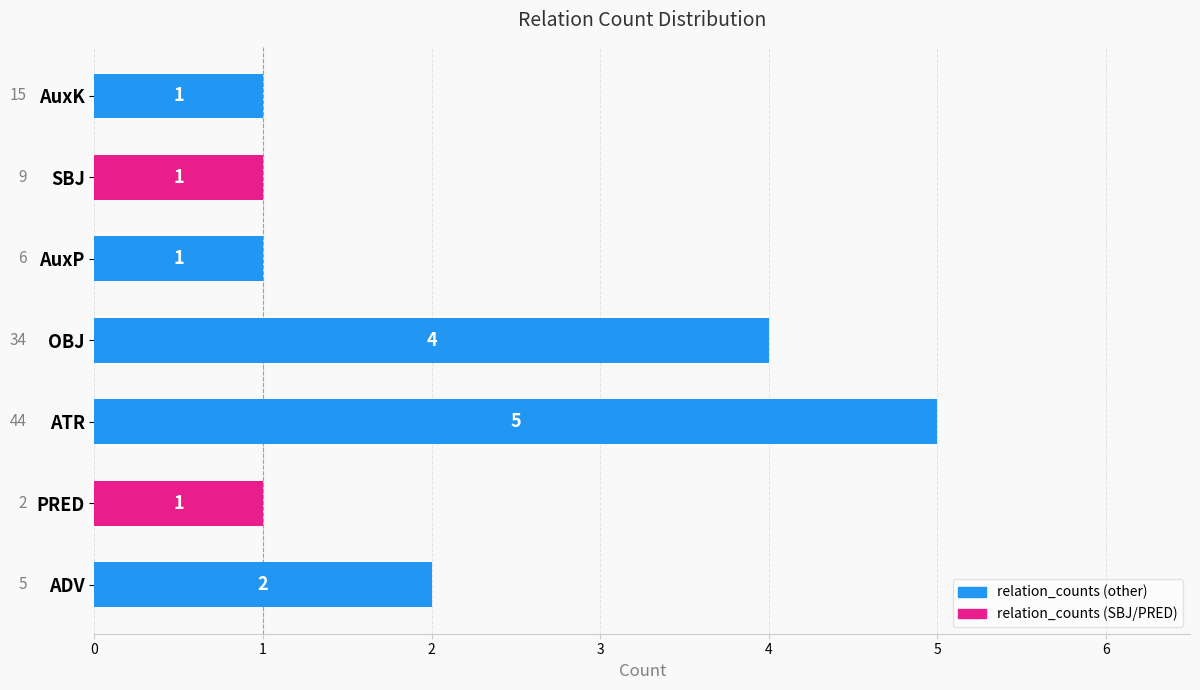

Which category has the highest value across all series?

ATR